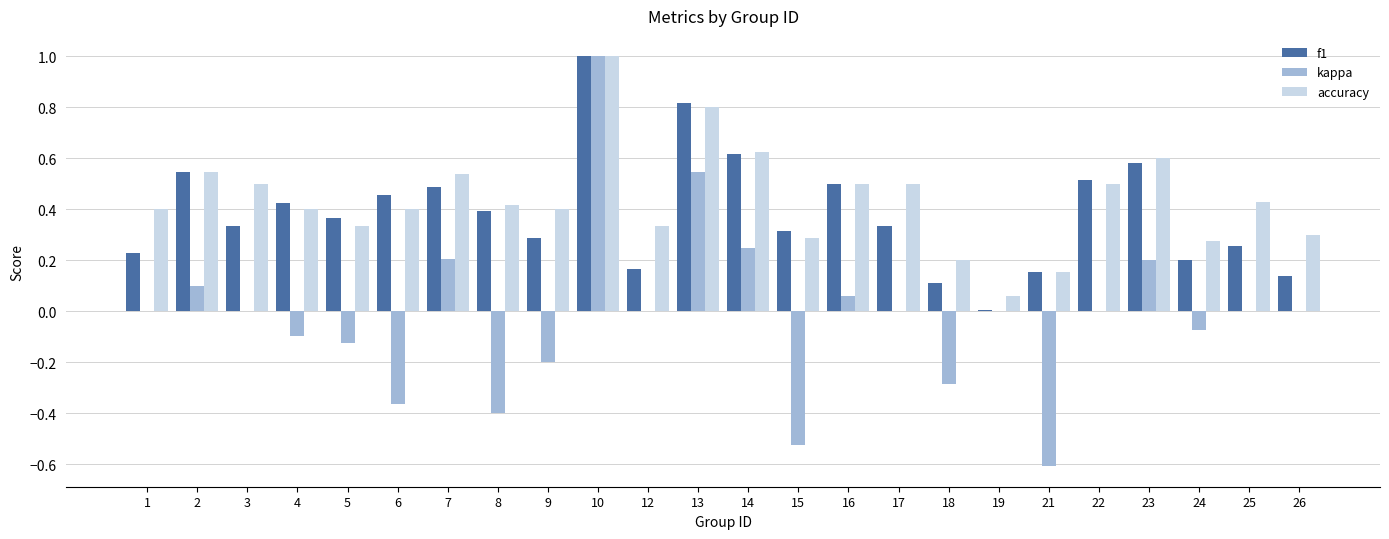

Which category has the highest value in the accuracy series?

10